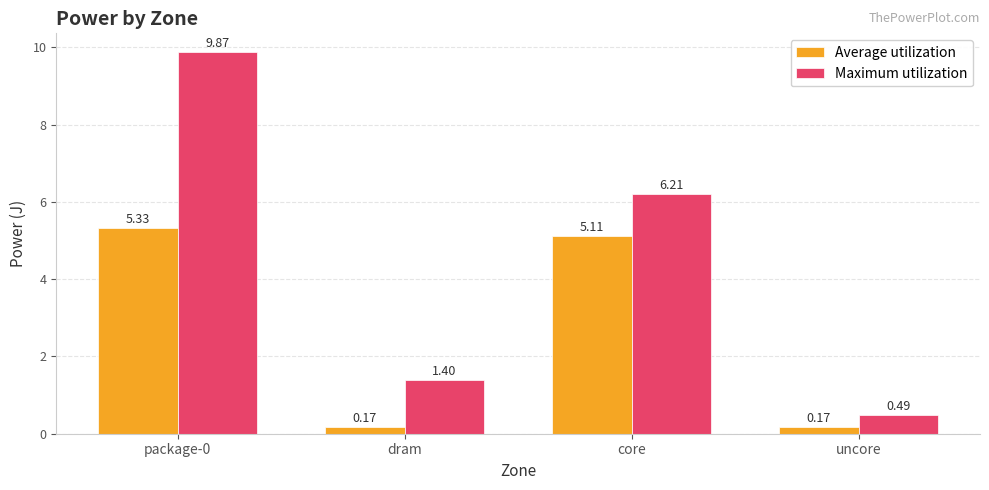

What are all the series names shown in the legend?

Average utilization, Maximum utilization